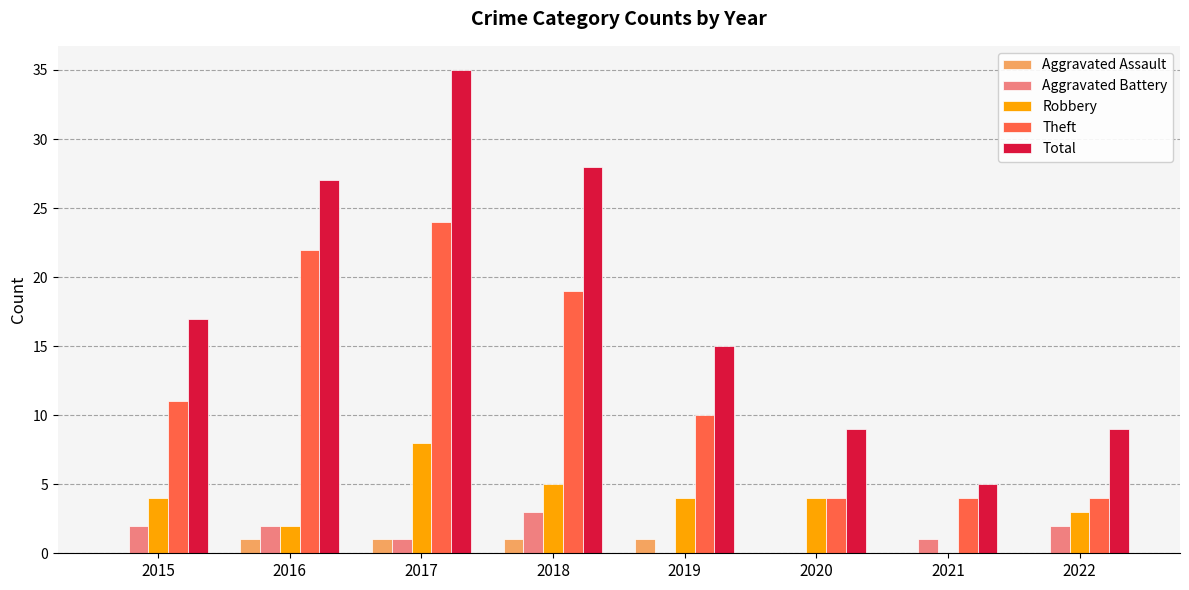

The Theft series shows 7 at 2021. True or false?

False